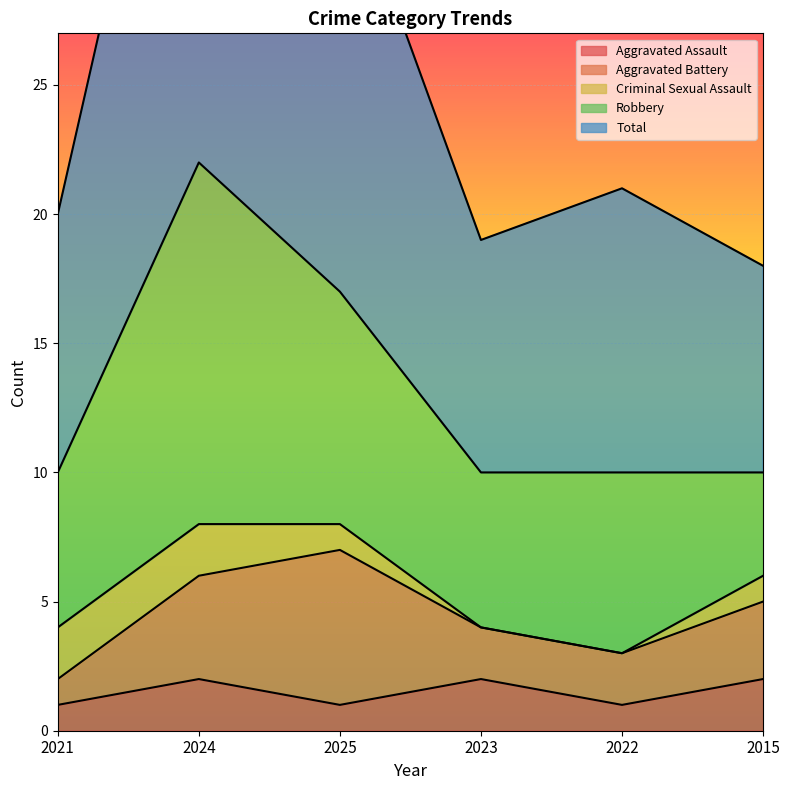

What is the label of the 6th point from the right?

2021